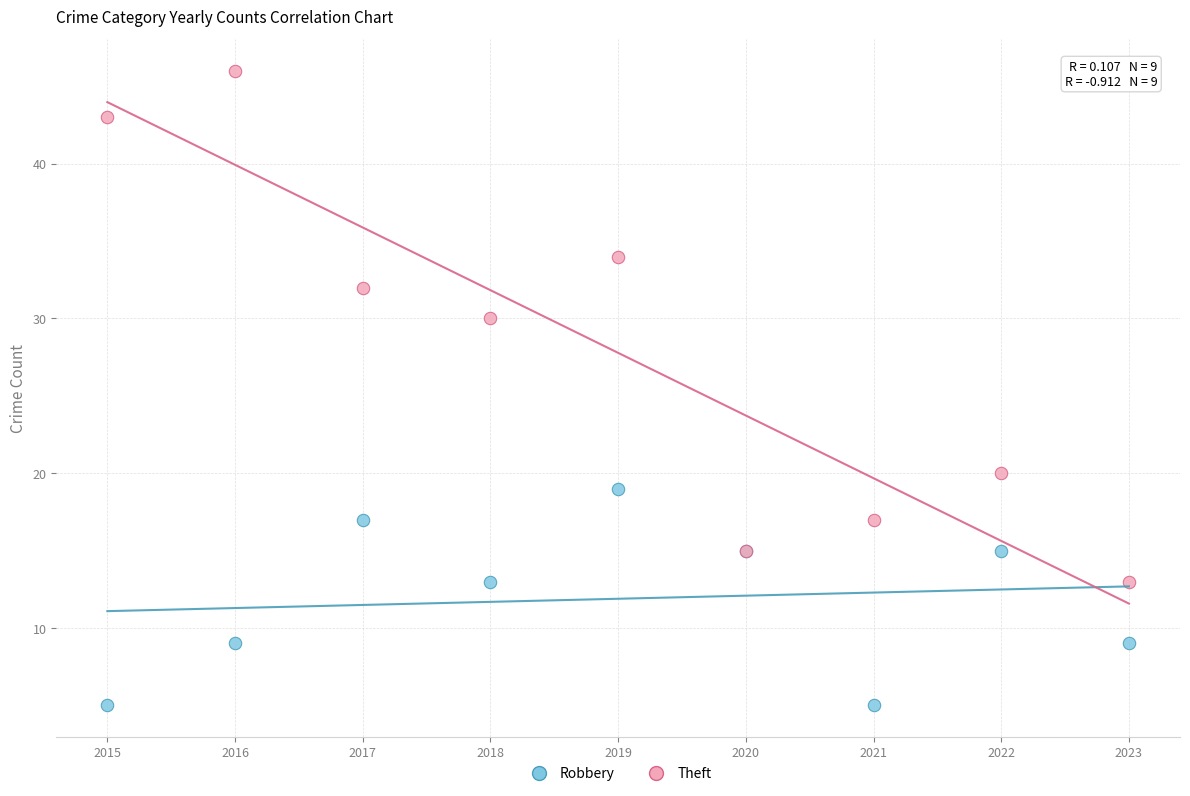

In the Theft series, what Y value is closest to 29?

30